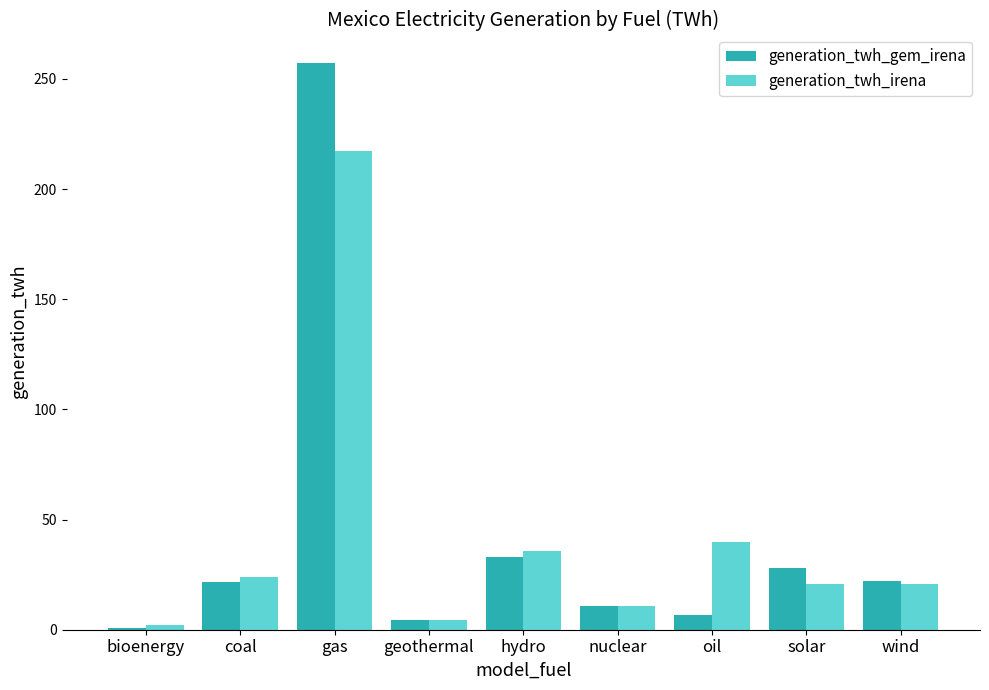

What is the sum of the generation_twh_irena values at oil and solar?

60.4